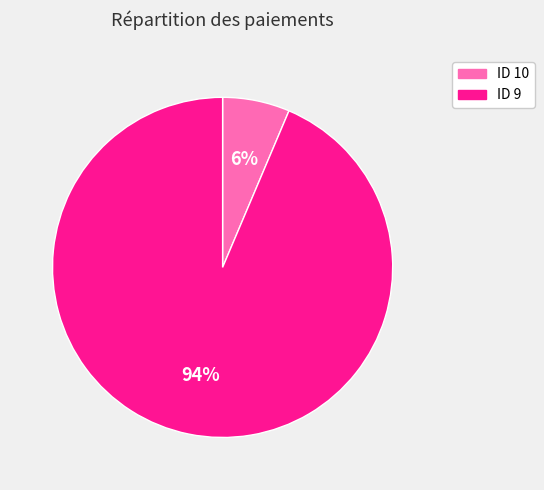

To the nearest percent, what is the average slice percentage?

50%